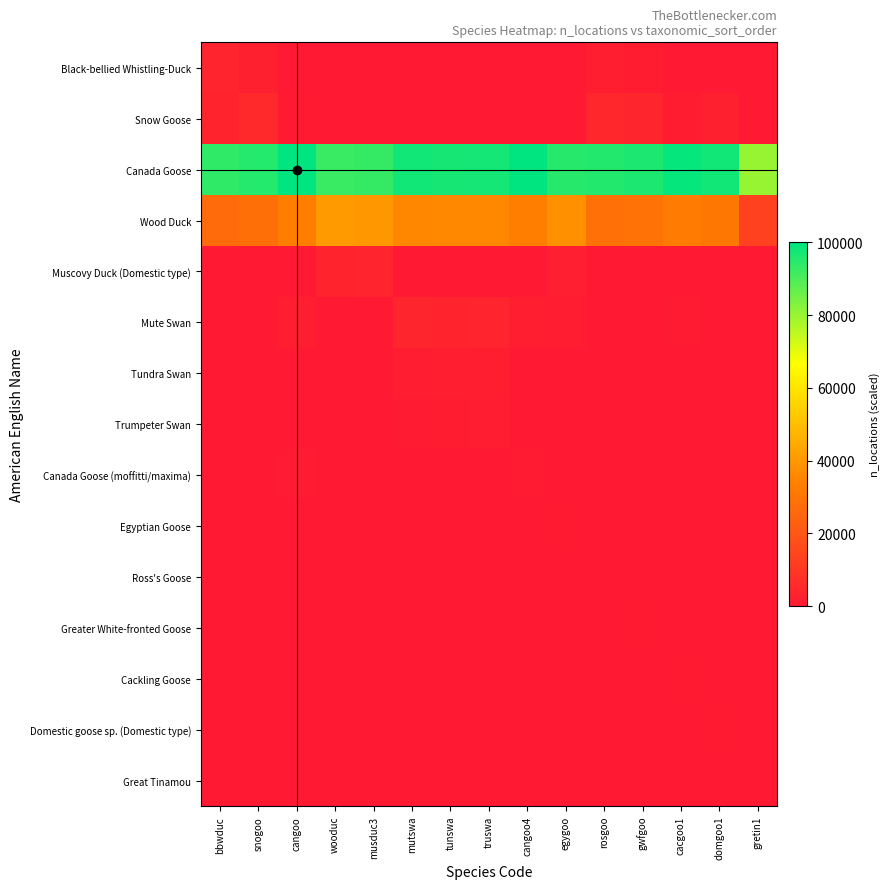

How many data points does each series have?

15